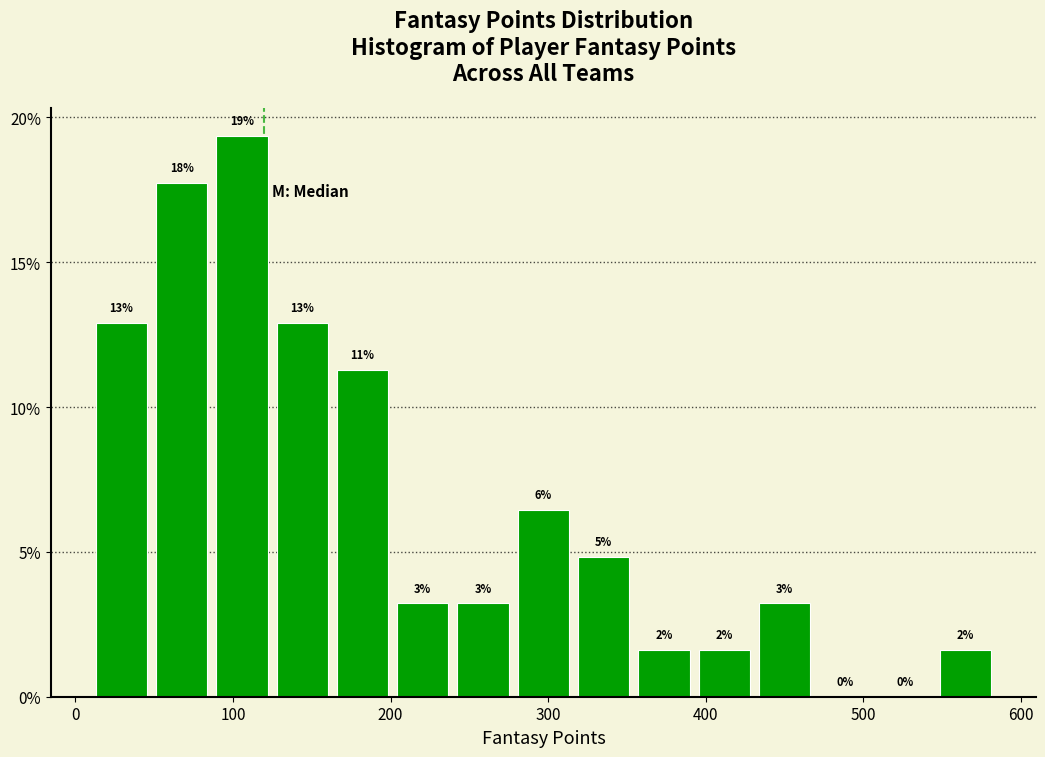

Read against the x-axis, roughly where is the centre of the tallest bar?

110